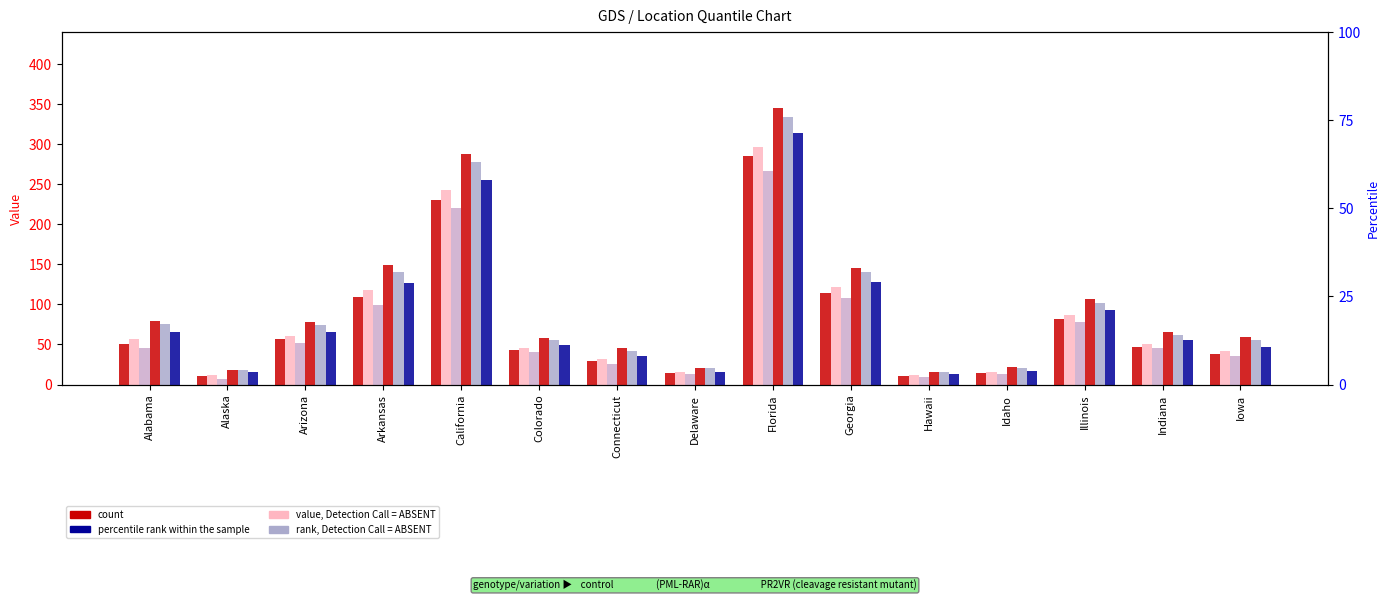

What is the sum of all count values?

1134